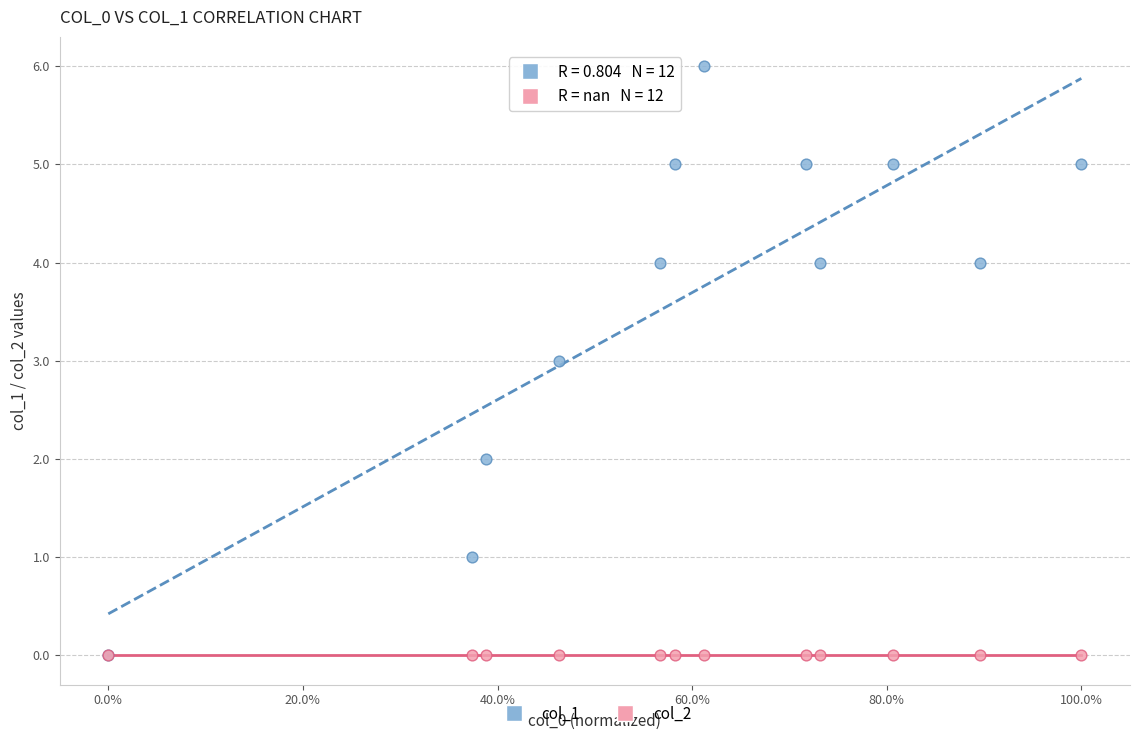

Which series contains the highest Y value?

col_1